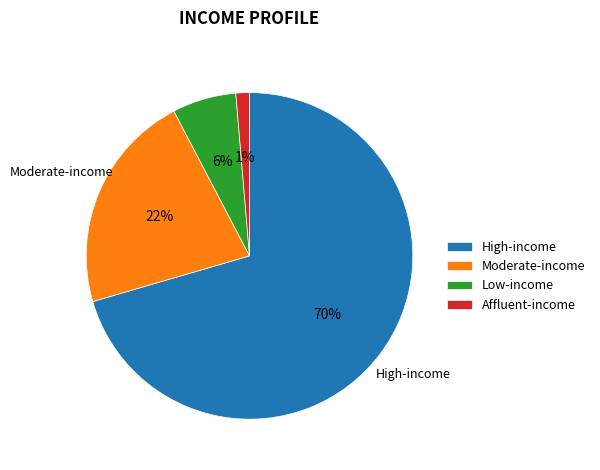

How many segments does this pie chart have?

4